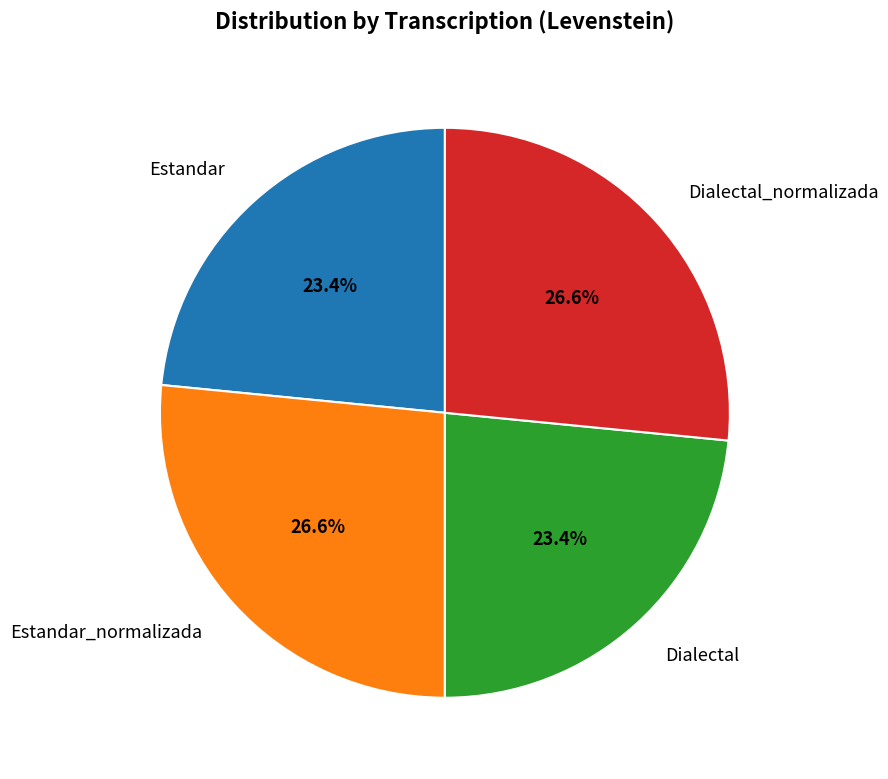

Approximately how many times larger is the value at Estandar_normalizada compared to Estandar?

1.1